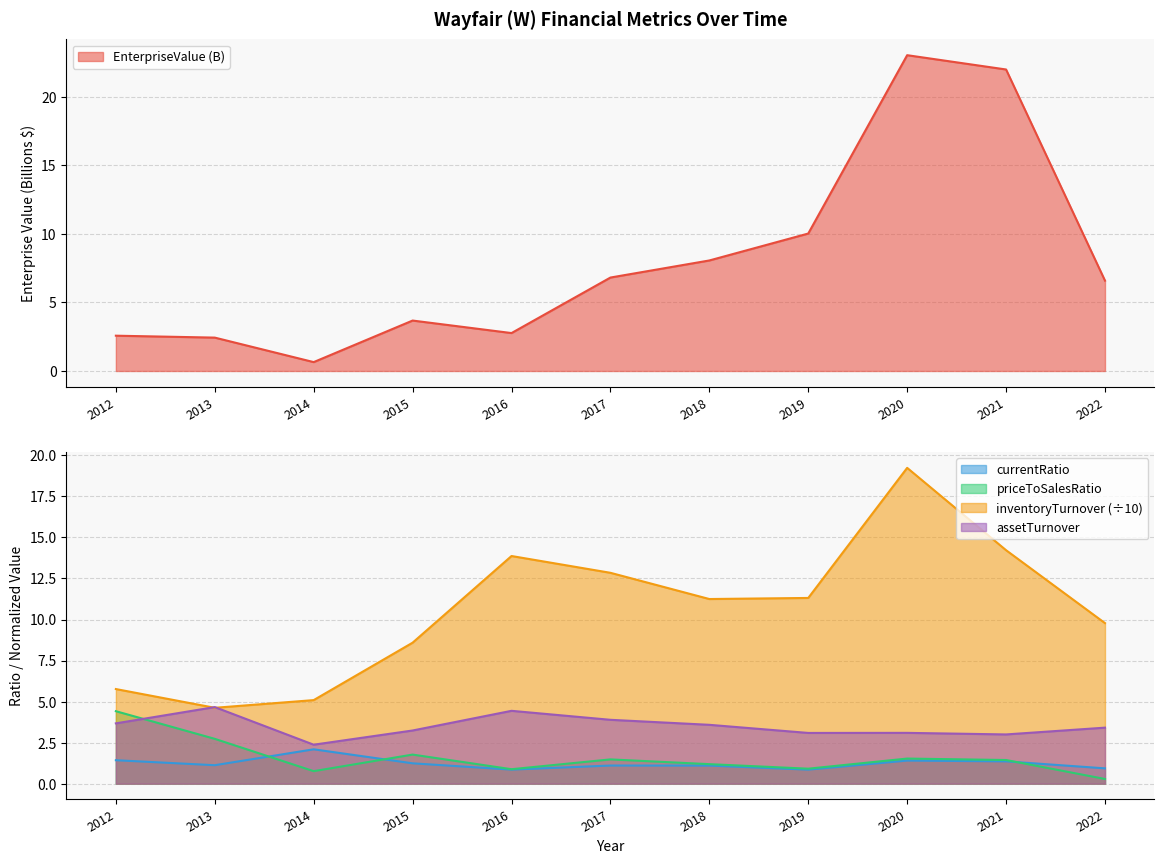

True or false: currentRatio has more than 1 interior local peaks.

True